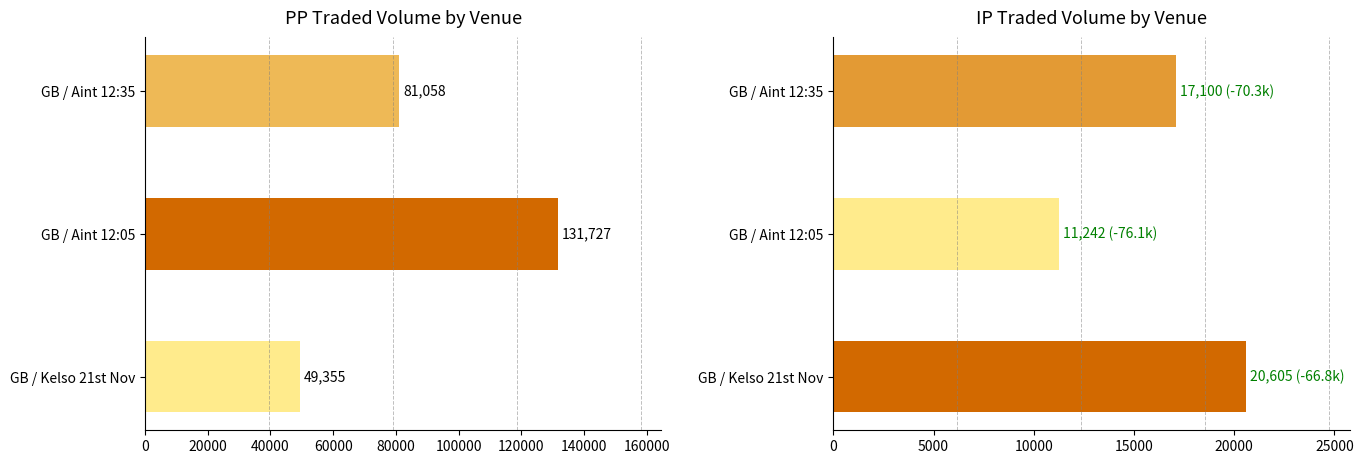

What is the approximate value of IPTRADEDVOL at GB / Aint 12:35?

17100.4